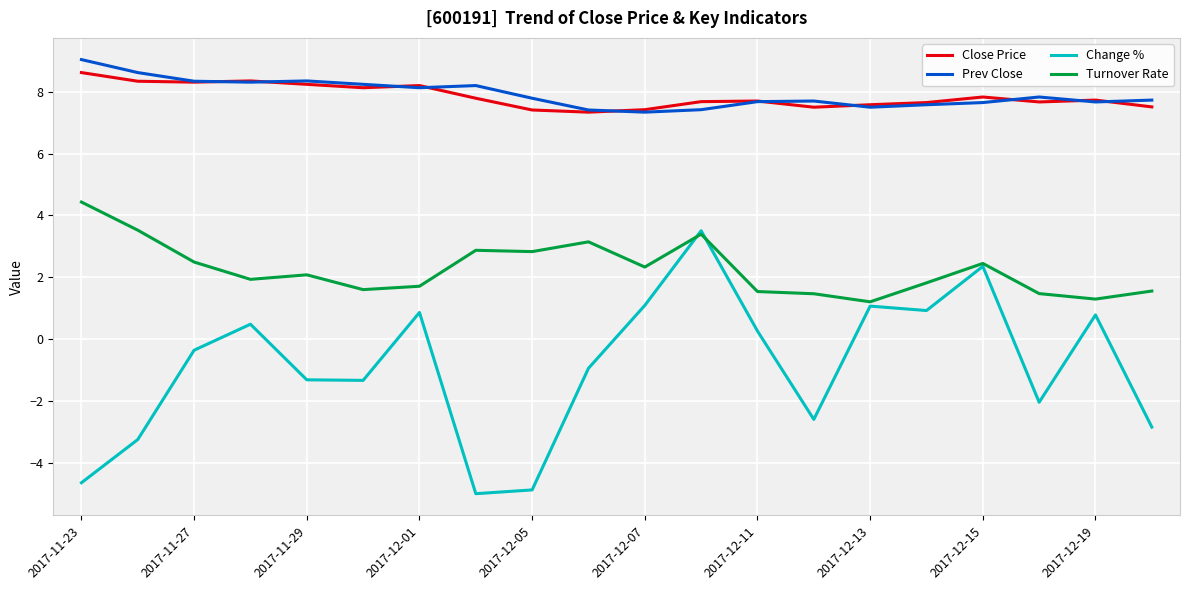

True or false: Close Price and Change % intersect in this chart.

False